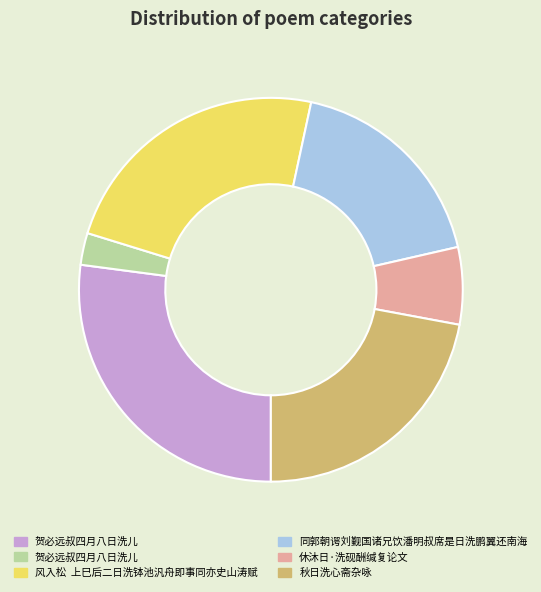

Is there any slice that represents more than half of the pie?

No